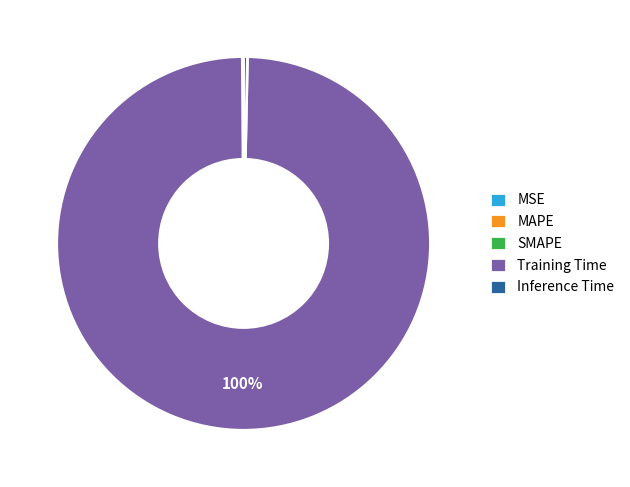

What is the majority slice?

Training Time